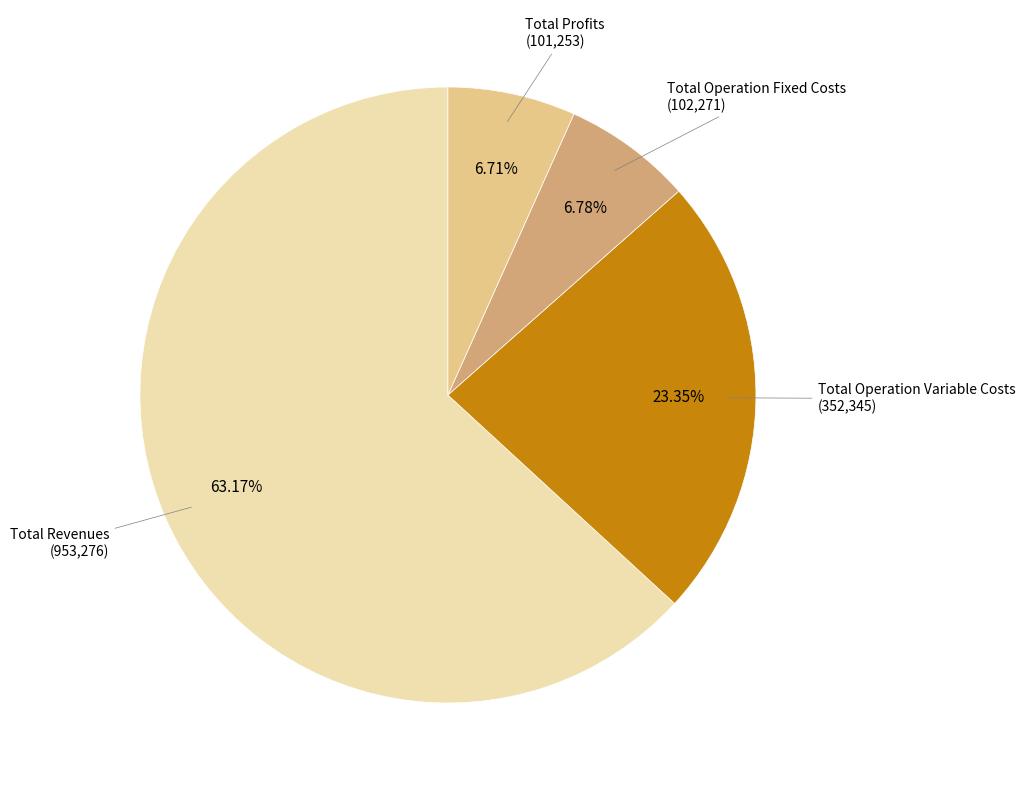

Is there any slice that represents more than half of the pie?

Yes